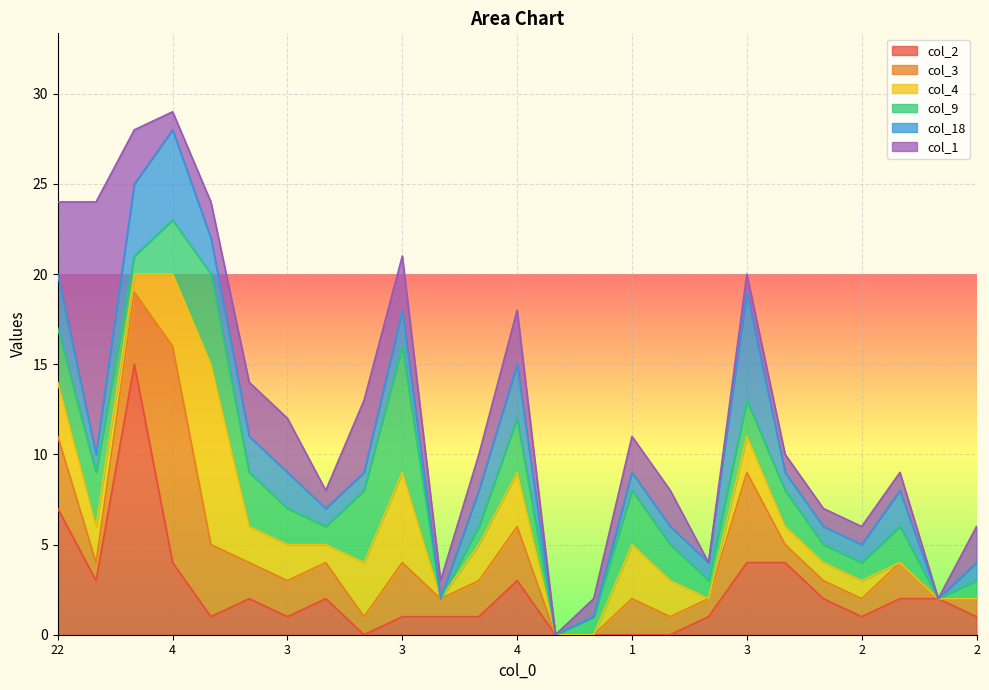

Which has a higher value, 3 or 4?

3